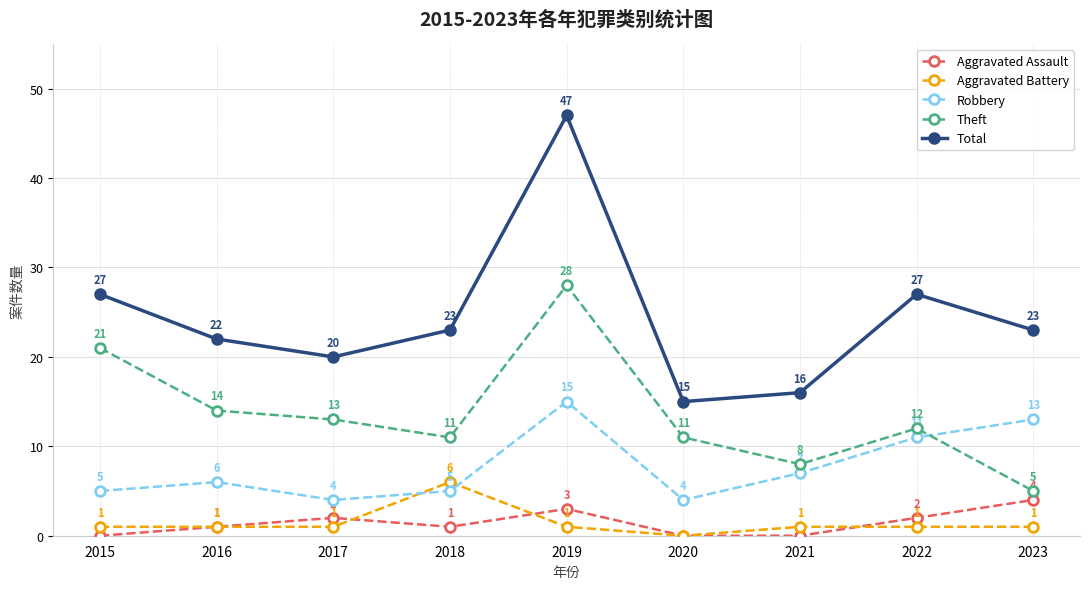

True or false: Robbery has a value of 15 at 2019.

True